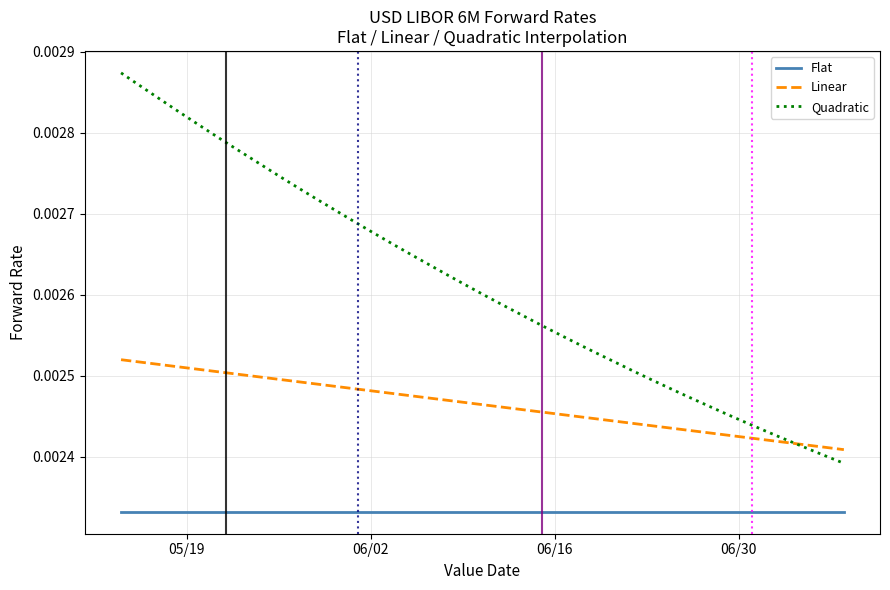

True or false: Quadratic and Flat cross at least once.

False